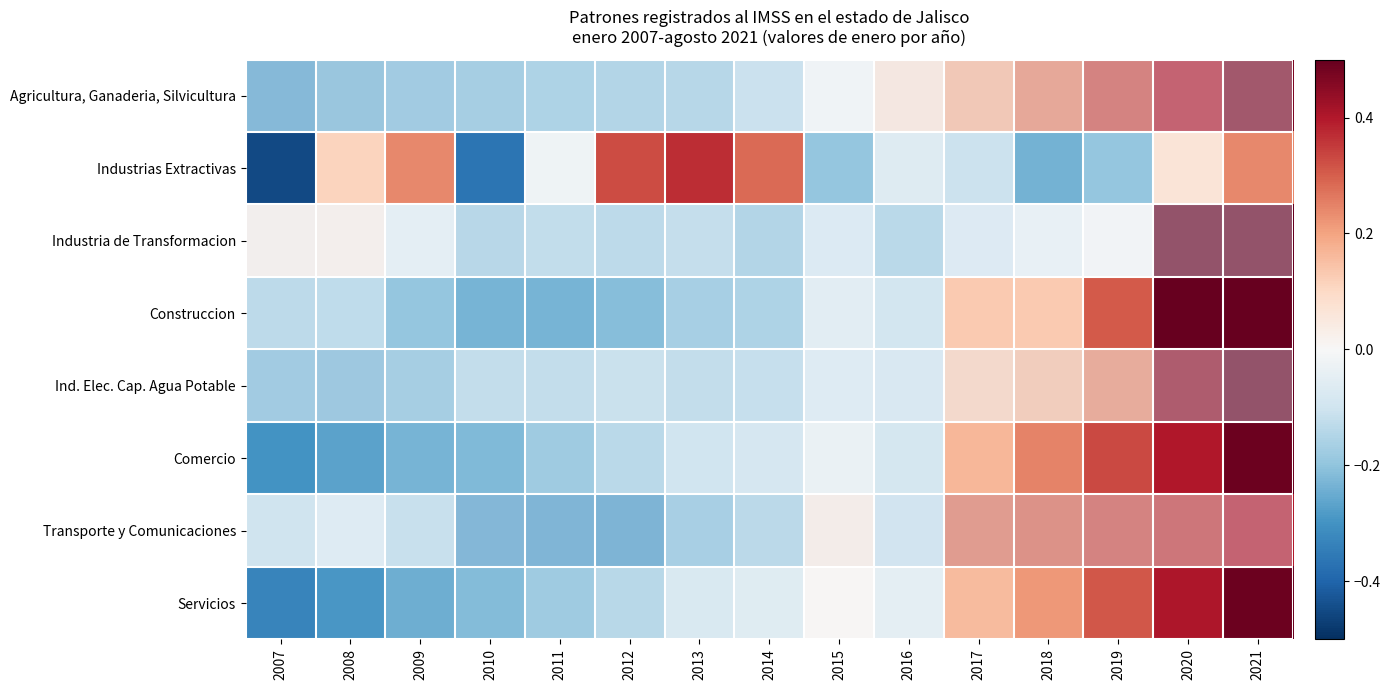

Reading left to right, list all the values displayed in this chart.

Agricultura, Ganaderia, Silvicultura: 2007=-0.3	2008=-0.2	2009=-0.2	2010=-0.2	2011=-0.2	2012=-0.2	2013=-0.2	2014=-0.1	2015=-0.0	2016=0.1	2017=0.2	2018=0.2	2019=0.3	2020=0.4	2021=0.5
Industrias Extractivas: 2007=-0.5	2008=0.1	2009=0.2	2010=-0.4	2011=-0.0	2012=0.3	2013=0.4	2014=0.3	2015=-0.2	2016=-0.1	2017=-0.1	2018=-0.2	2019=-0.2	2020=0.1	2021=0.2
Industria de Transformacion: 2007=0.0	2008=0.0	2009=-0.1	2010=-0.2	2011=-0.2	2012=-0.2	2013=-0.1	2014=-0.2	2015=-0.1	2016=-0.2	2017=-0.1	2018=-0.0	2019=-0.0	2020=0.5	2021=0.7
Construccion: 2007=-0.1	2008=-0.1	2009=-0.2	2010=-0.2	2011=-0.2	2012=-0.2	2013=-0.2	2014=-0.2	2015=-0.1	2016=-0.1	2017=0.1	2018=0.1	2019=0.3	2020=0.5	2021=0.5
Ind. Elec. Cap. Agua Potable: 2007=-0.2	2008=-0.2	2009=-0.2	2010=-0.2	2011=-0.2	2012=-0.1	2013=-0.2	2014=-0.1	2015=-0.1	2016=-0.1	2017=0.1	2018=0.2	2019=0.2	2020=0.4	2021=0.6
Comercio: 2007=-0.3	2008=-0.3	2009=-0.2	2010=-0.2	2011=-0.2	2012=-0.1	2013=-0.1	2014=-0.1	2015=-0.0	2016=-0.1	2017=0.2	2018=0.2	2019=0.3	2020=0.4	2021=0.5
Transporte y Comunicaciones: 2007=-0.1	2008=-0.1	2009=-0.1	2010=-0.3	2011=-0.3	2012=-0.3	2013=-0.2	2014=-0.2	2015=0.0	2016=-0.1	2017=0.3	2018=0.3	2019=0.3	2020=0.4	2021=0.4
Servicios: 2007=-0.3	2008=-0.3	2009=-0.2	2010=-0.2	2011=-0.2	2012=-0.1	2013=-0.1	2014=-0.1	2015=0.0	2016=-0.0	2017=0.2	2018=0.2	2019=0.3	2020=0.4	2021=0.5